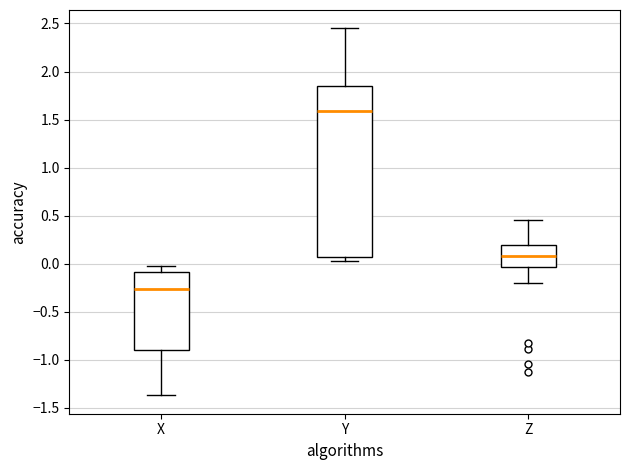

Where does the lower whisker of the box for Z end on the y-axis? The values are not printed on the chart, so give them approximately, as read against the axis.

-0.20